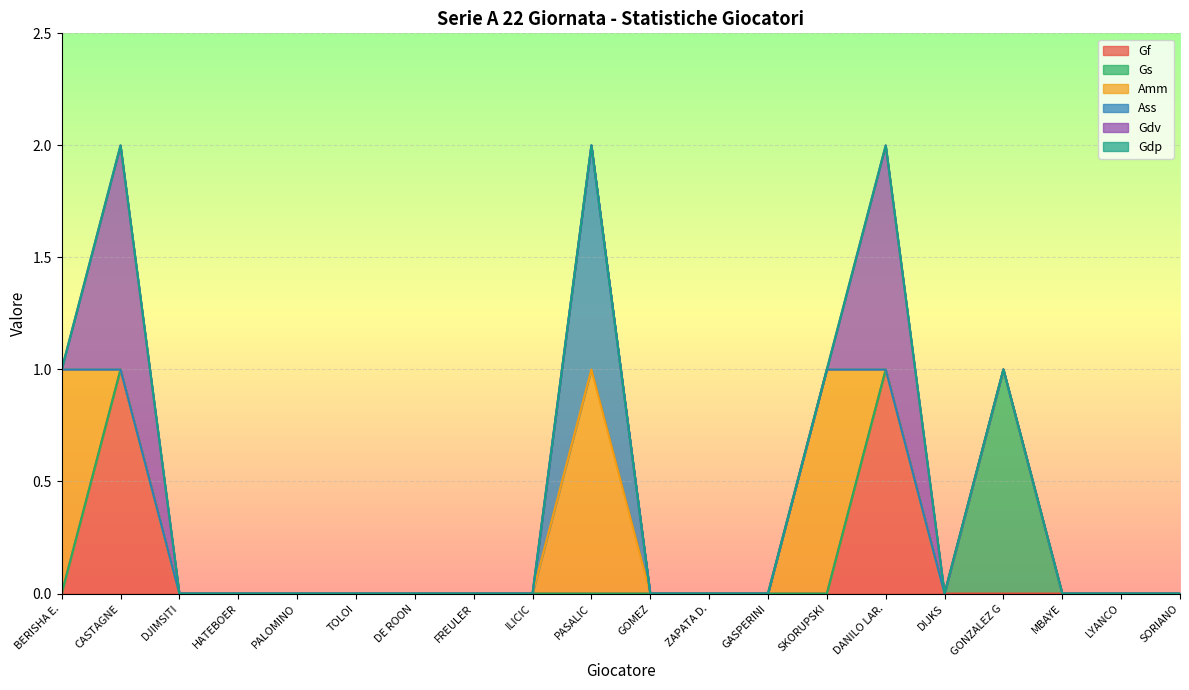

True or false: Gdp and Gf cross at least once.

False